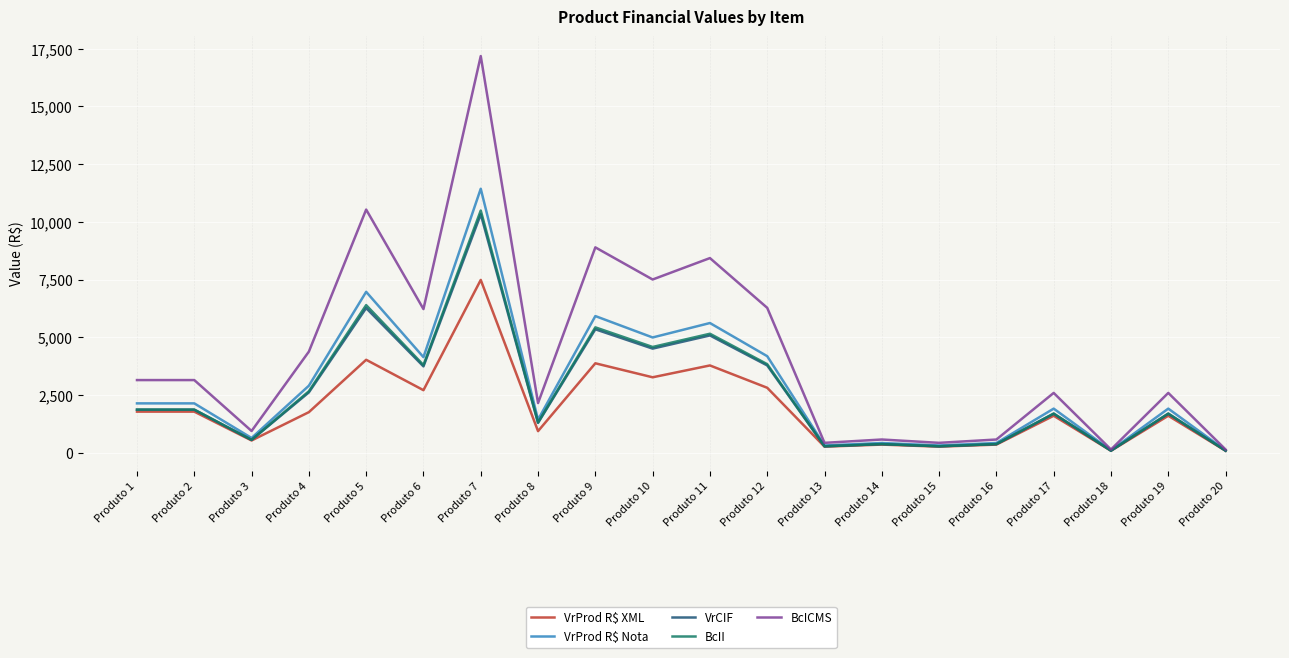

What is the total value across all series at Produto 15?

1585.3